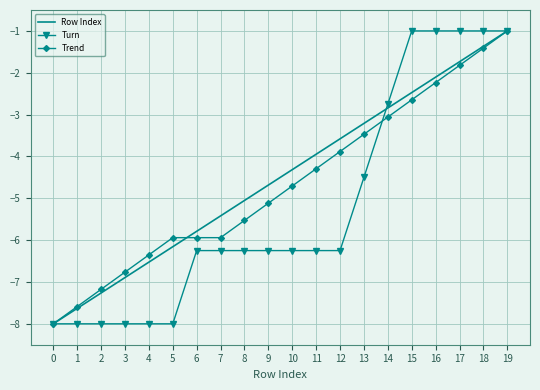

Rank the categories by Row Index value from highest to lowest.

19, 18, 17, 16, 15, 14, 13, 12, 11, 10, 9, 8, 7, 6, 5, 4, 3, 2, 1, 0